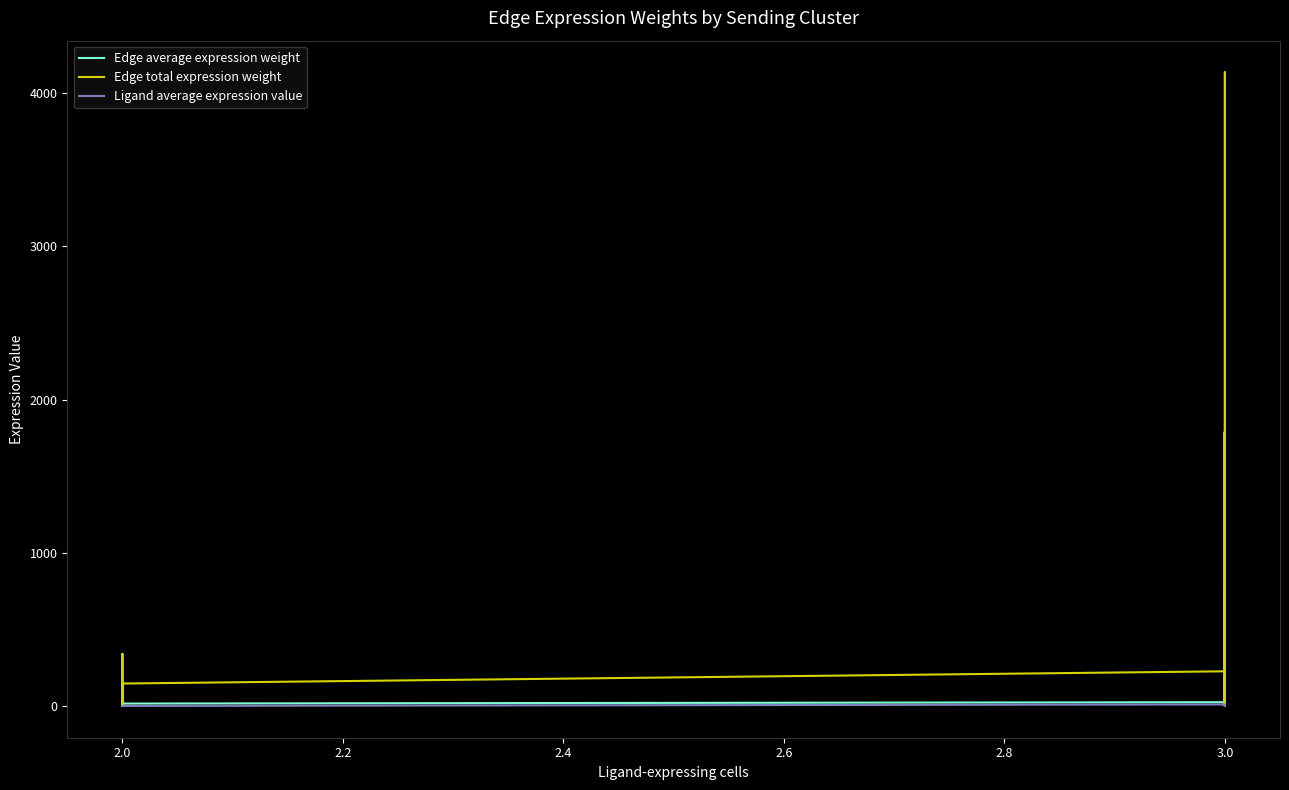

What is the difference between the maximum and minimum values in the Edge total expression weight series?

4133.2